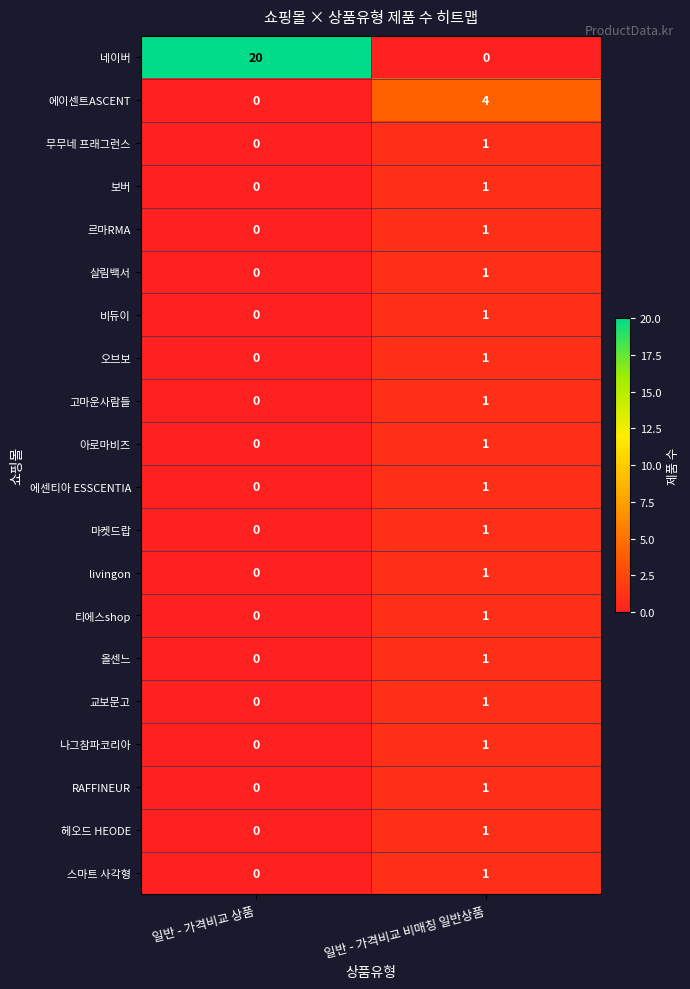

Where is 에이센트ASCENT nearest to the value 2?

일반 - 가격비교 상품